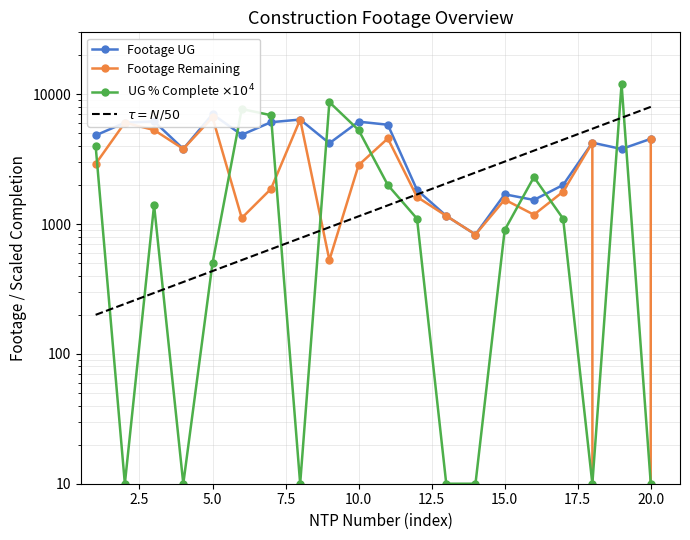

True or false: Footage Remaining and Footage UG cross at least once.

False